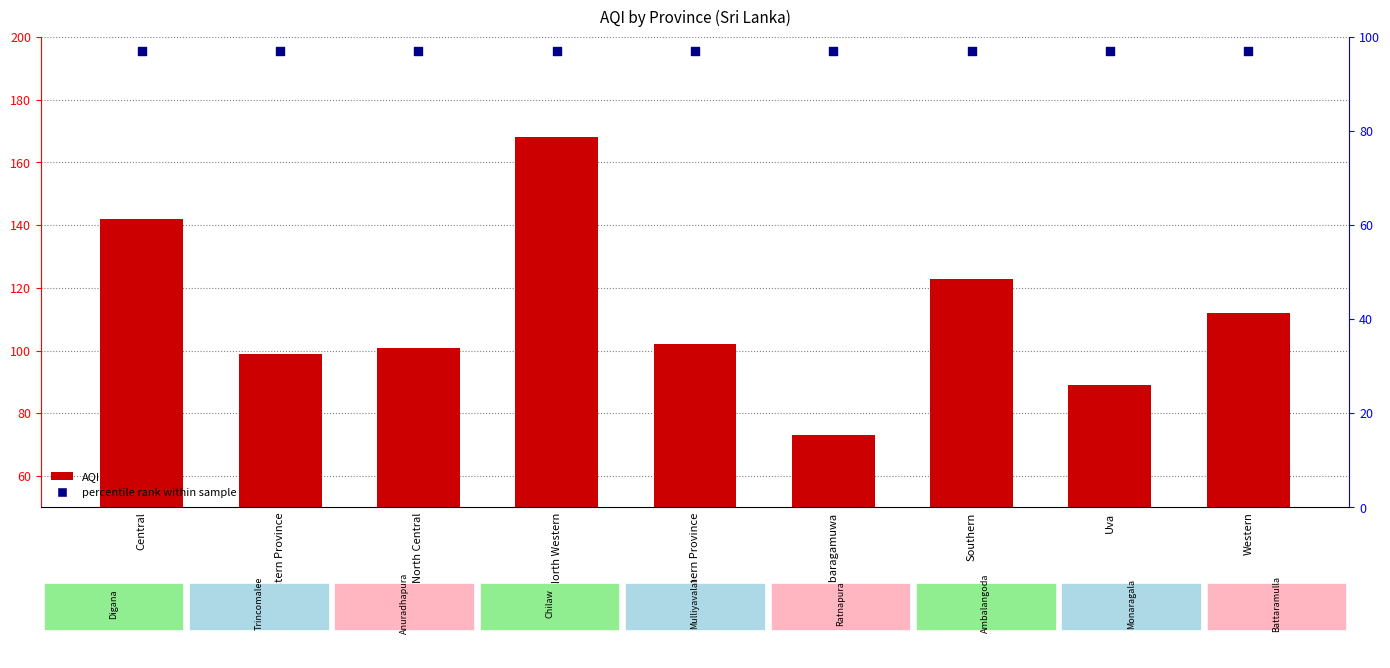

Which series has the widest spread of Y values?

AQI